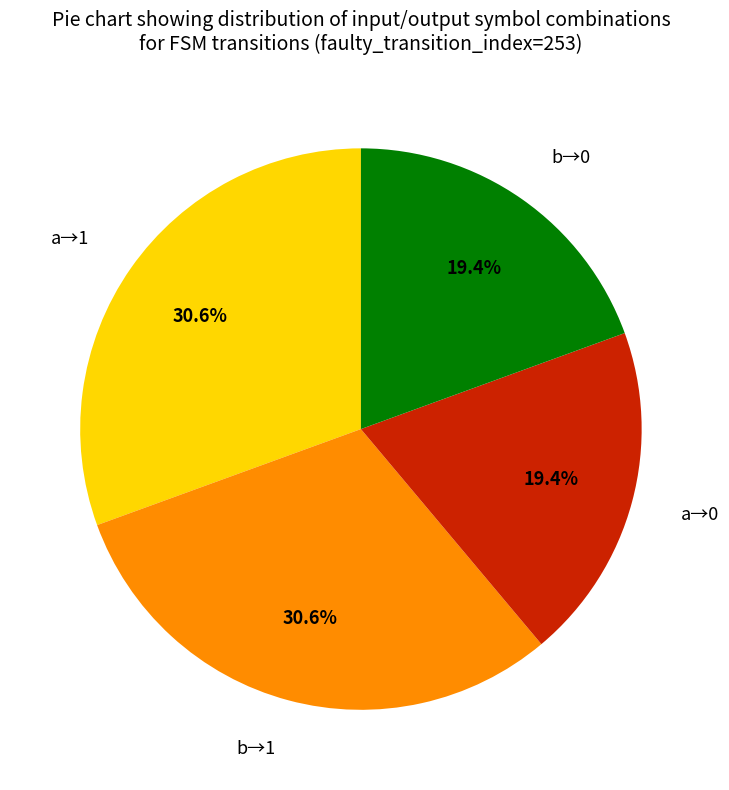

What percentage is NOT represented by b→0?

80.6%